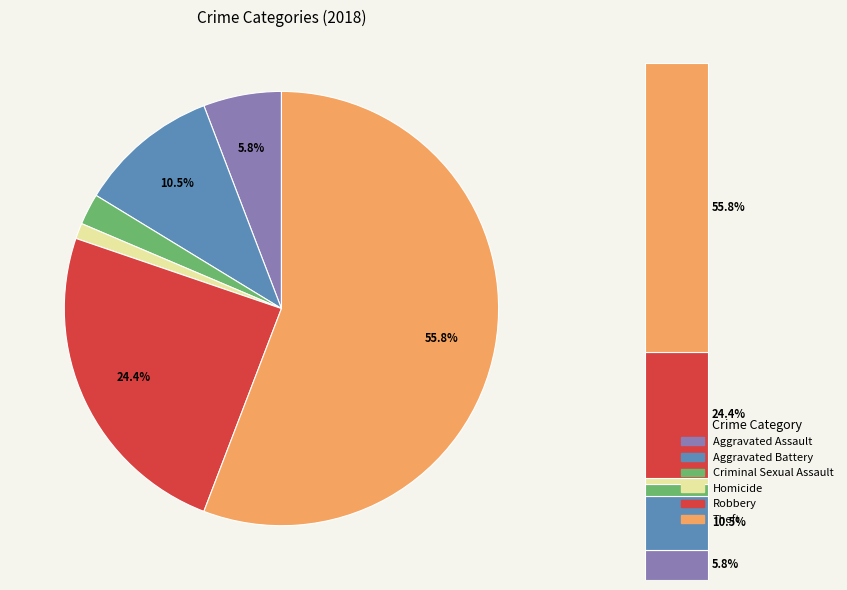

True or false: Aggravated Assault accounts for 20% of the total.

False